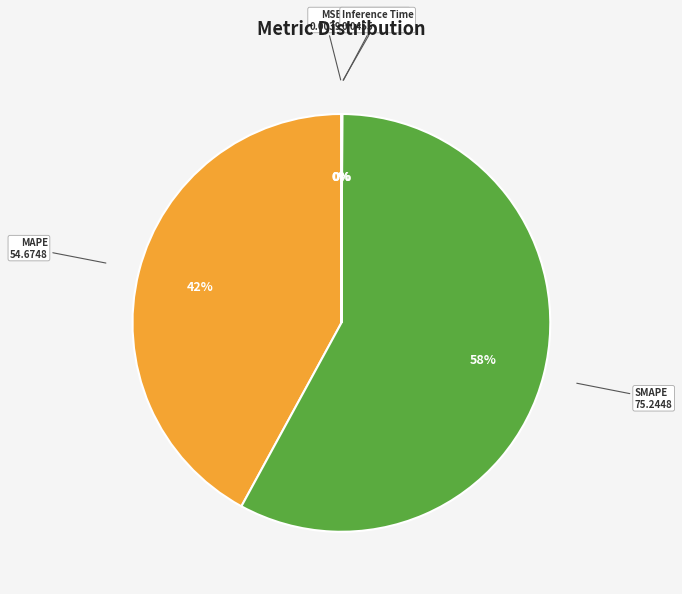

The MAPE slice represents 30% of the pie. True or false?

False